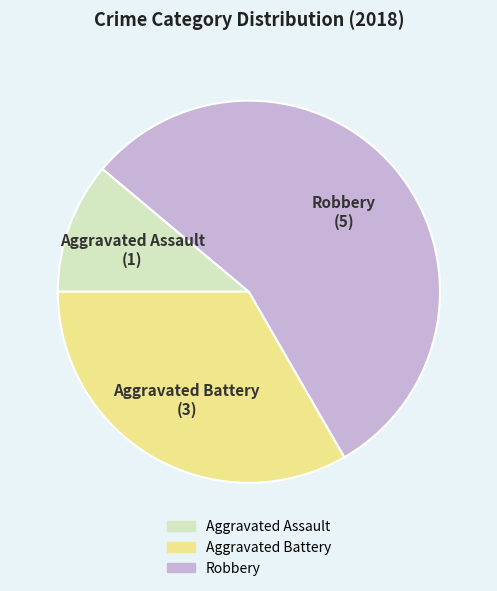

Count the number of slices in the pie.

3